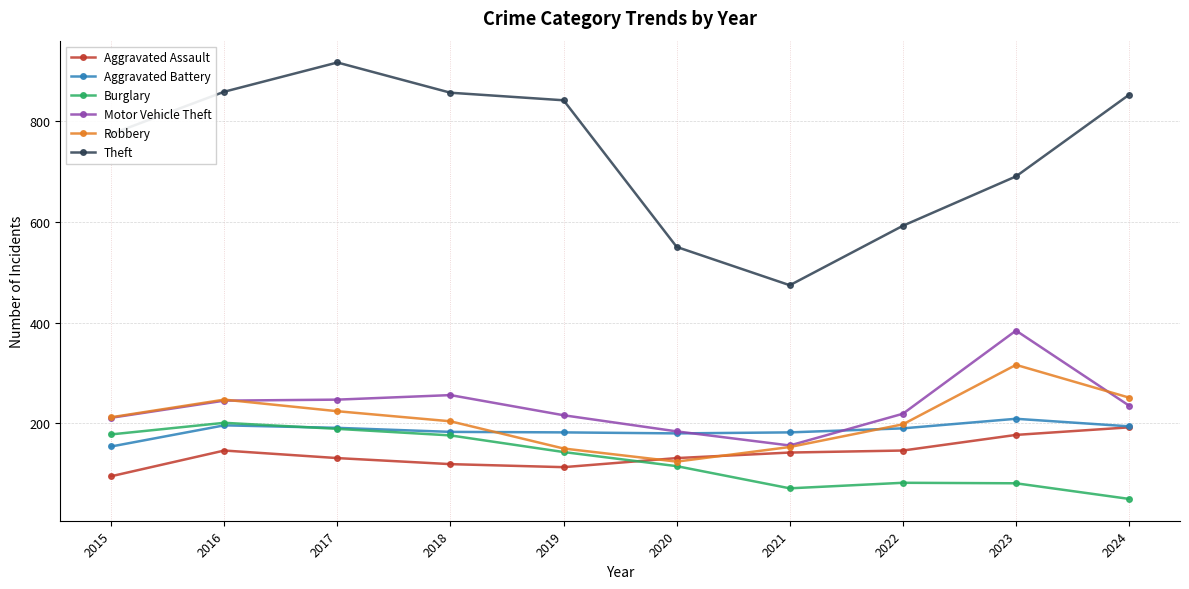

What is the sum of the Burglary values at 2015 and 2016?

379